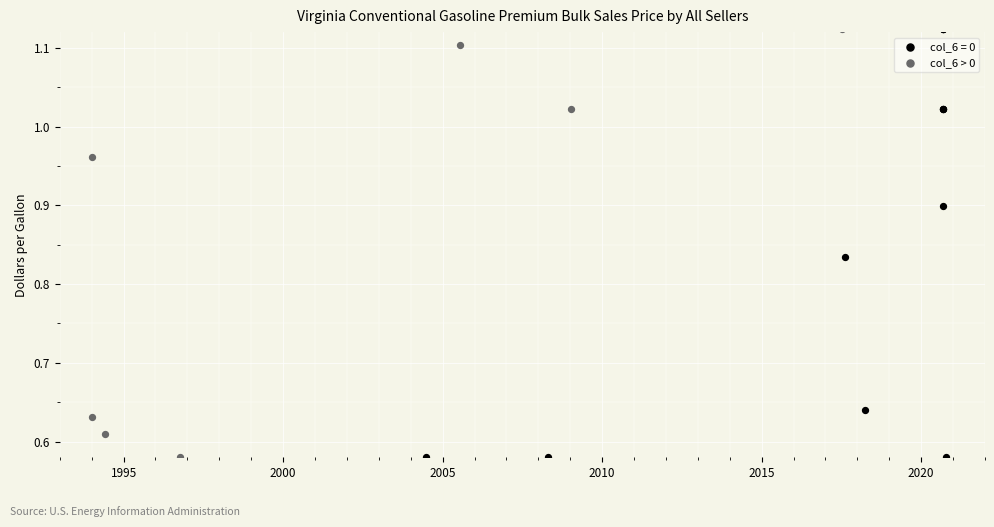

What are all the series names shown in the legend?

col_6 = 0, col_6 > 0